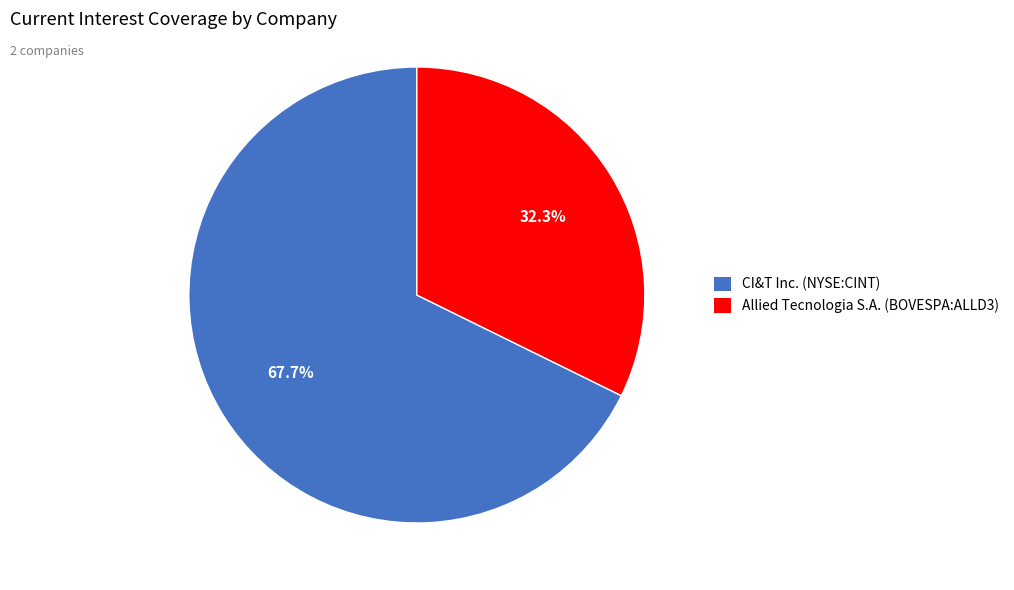

Which slice is the largest?

CI&T Inc. (NYSE:CINT)